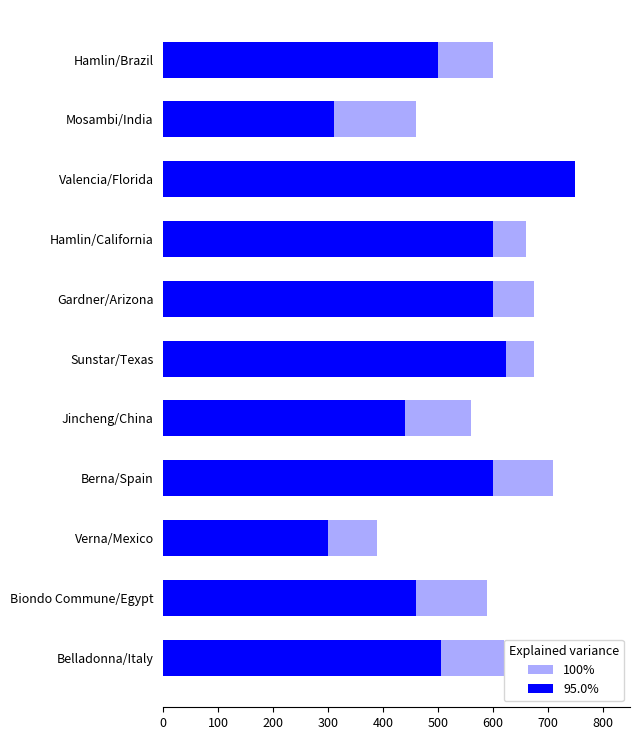

What is the minimum value shown in the chart?

300